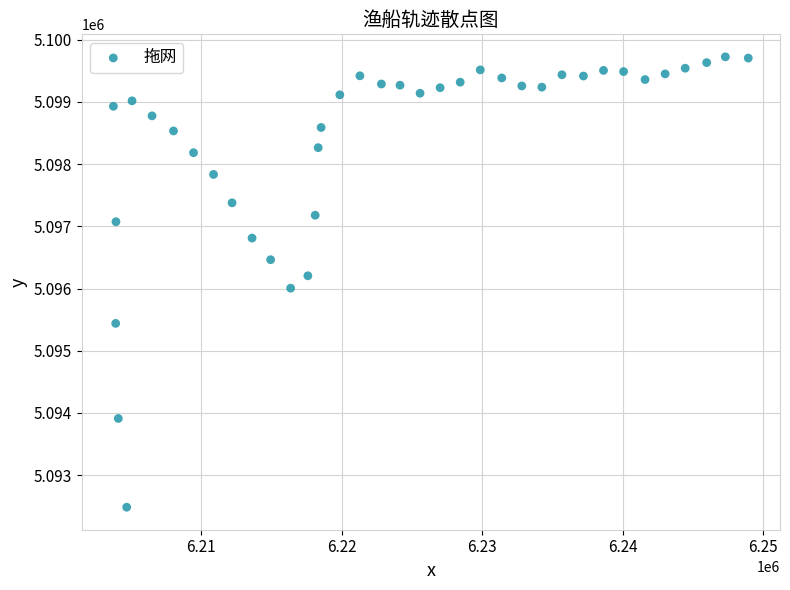

What is the range of Y values (max minus min)?

7238.0